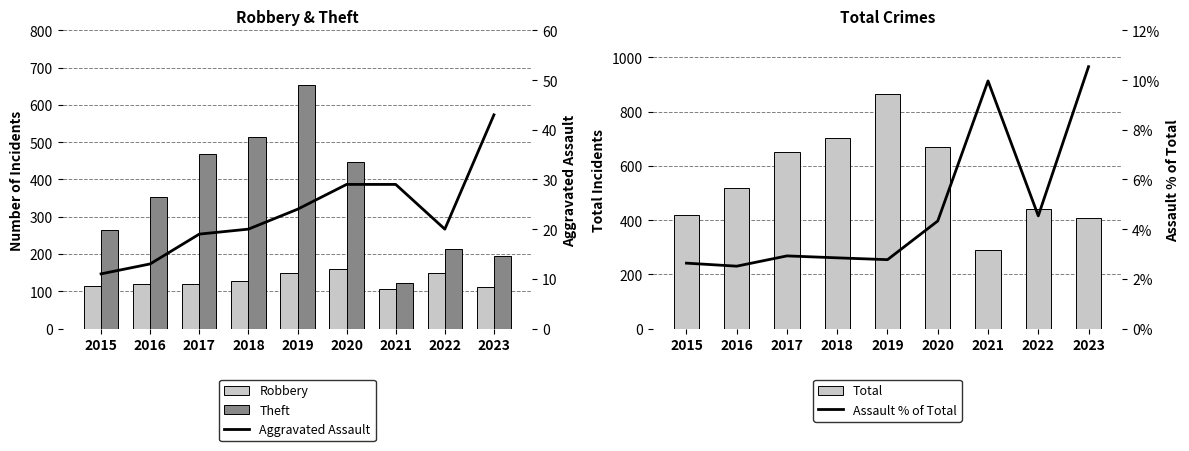

At which label is Robbery closest to 134?

2018